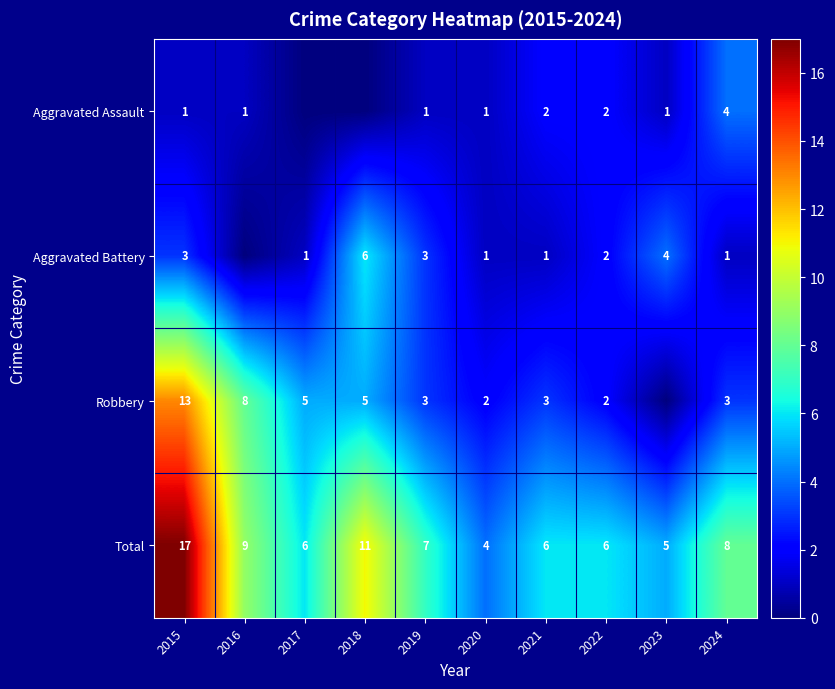

At which label does Total first exceed 7?

2015